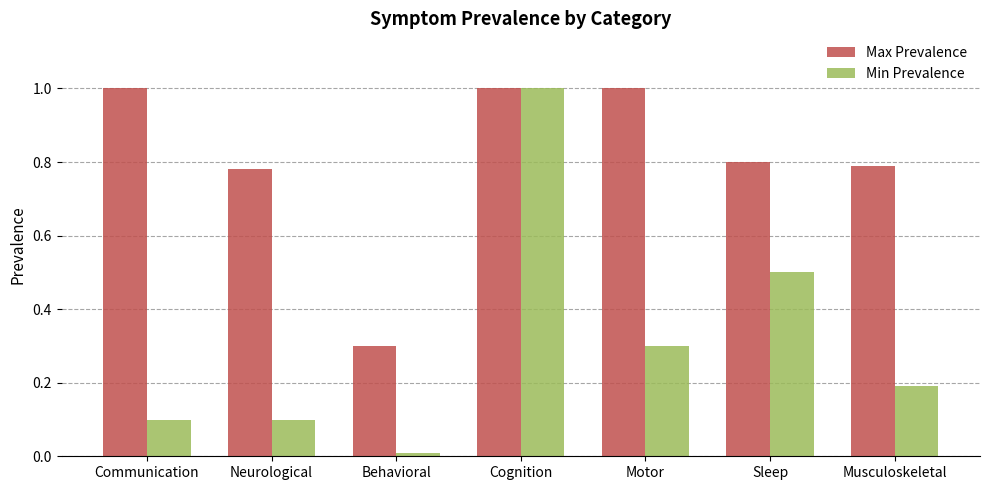

What is the total value across all series at Motor?

1.3